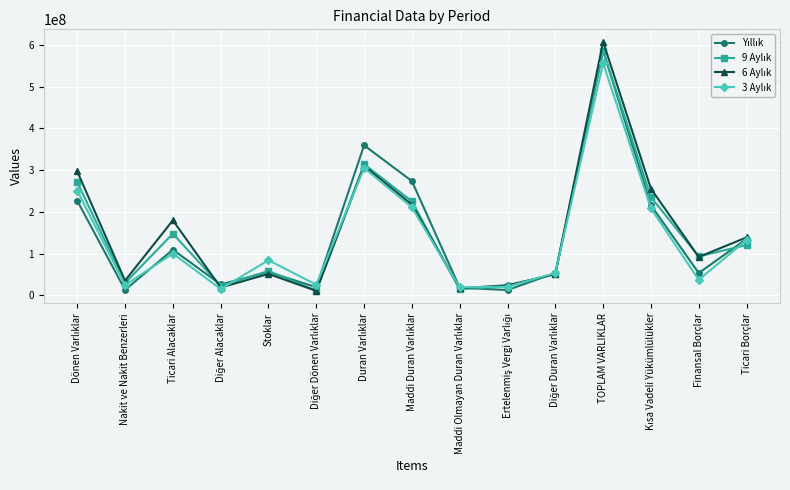

At which category is the sum across all series the highest?

TOPLAM VARLIKLAR